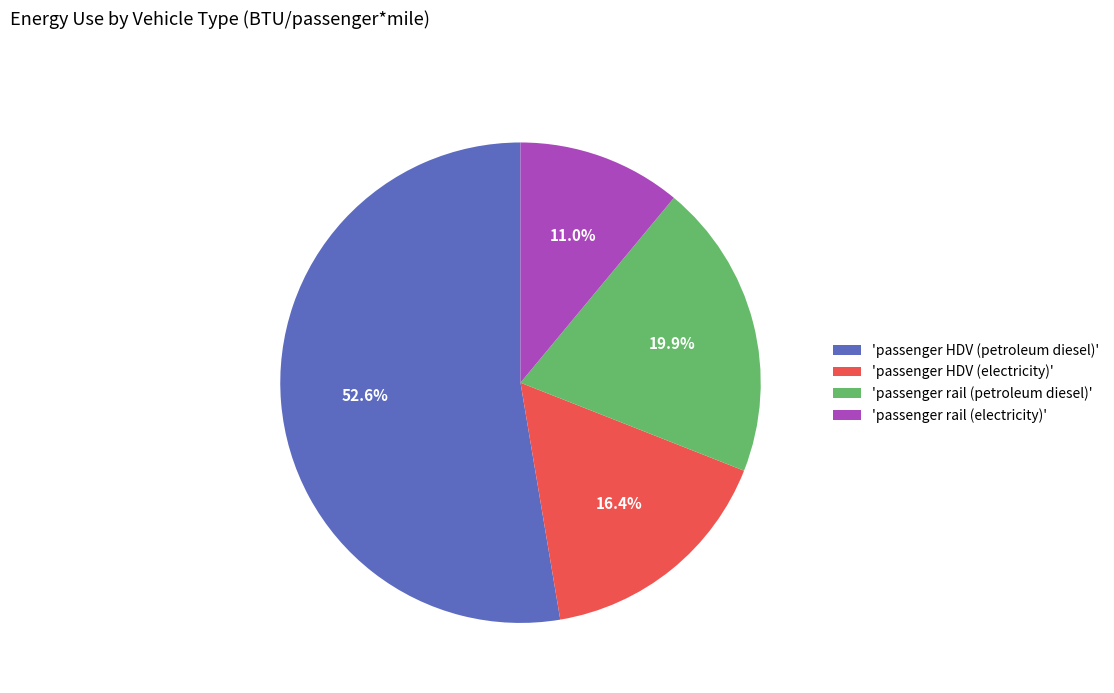

Rank the categories by value from lowest to highest.

'passenger rail (electricity)', 'passenger HDV (electricity)', 'passenger rail (petroleum diesel)', 'passenger HDV (petroleum diesel)'